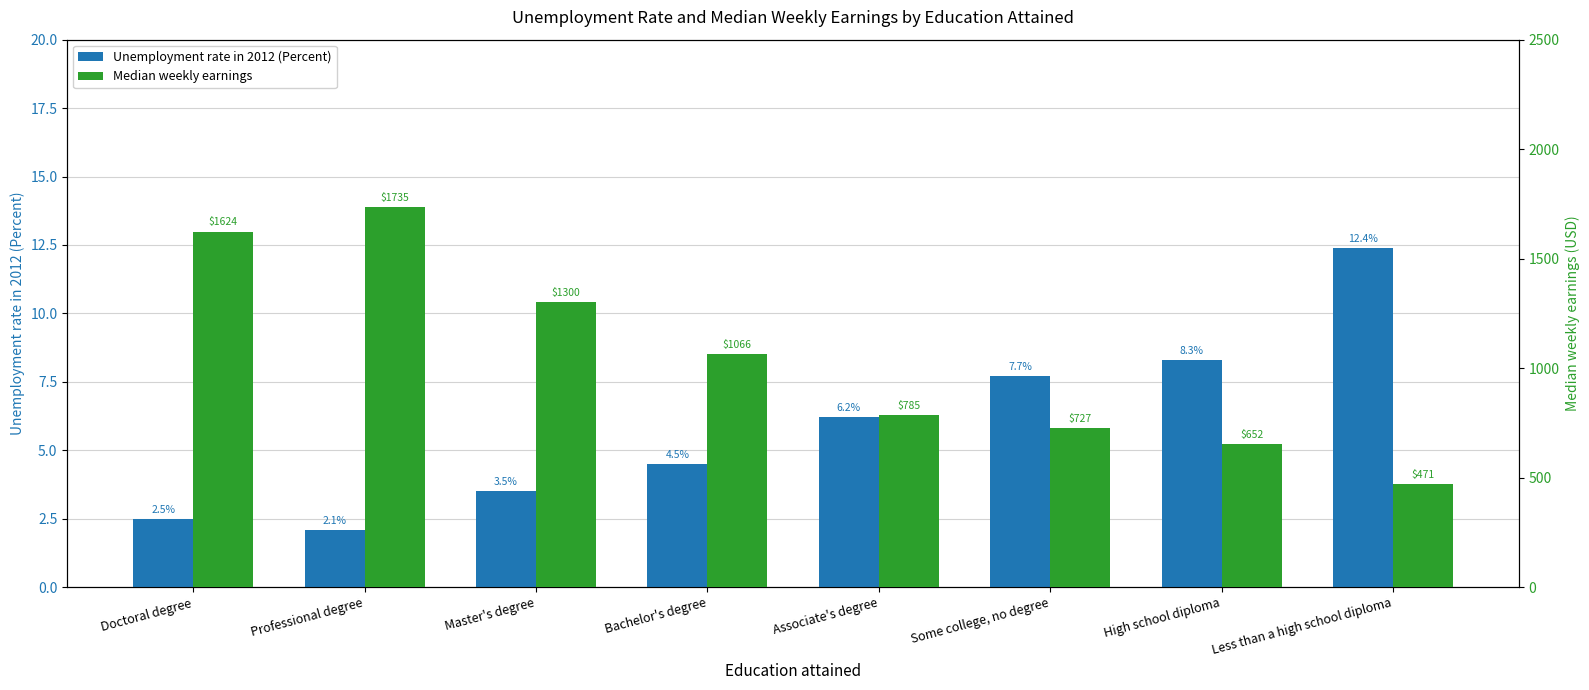

Where does the Unemployment rate in 2012 (Percent) series first go above 6?

Associate's degree